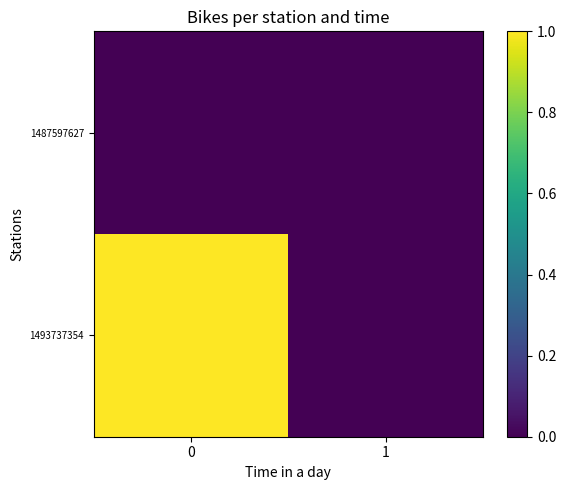

Which series has the largest total across all categories?

1493737354